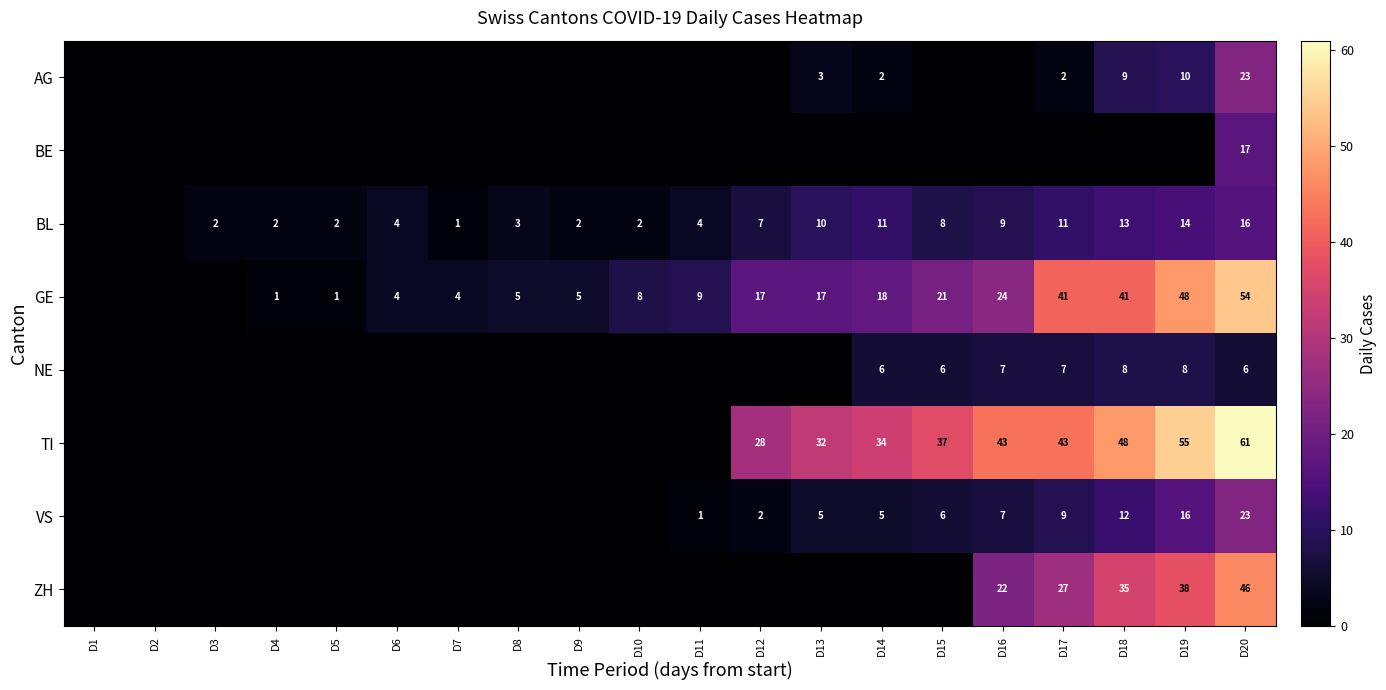

Is it true that AG equals 7 at D20?

False